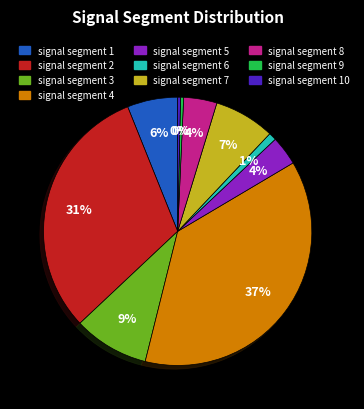

Is there any slice that represents more than half of the pie?

No